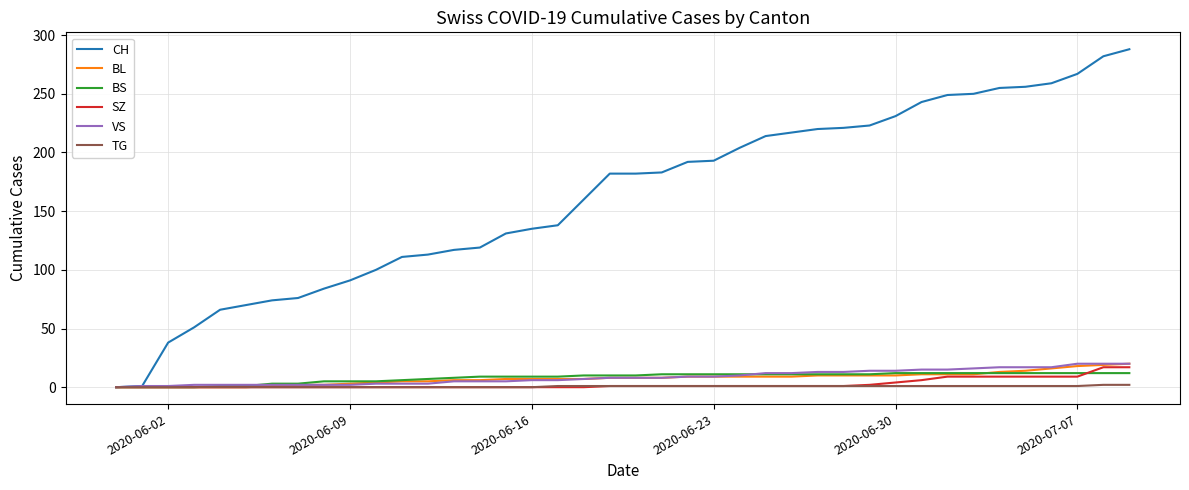

Which series has the widest spread of values?

CH